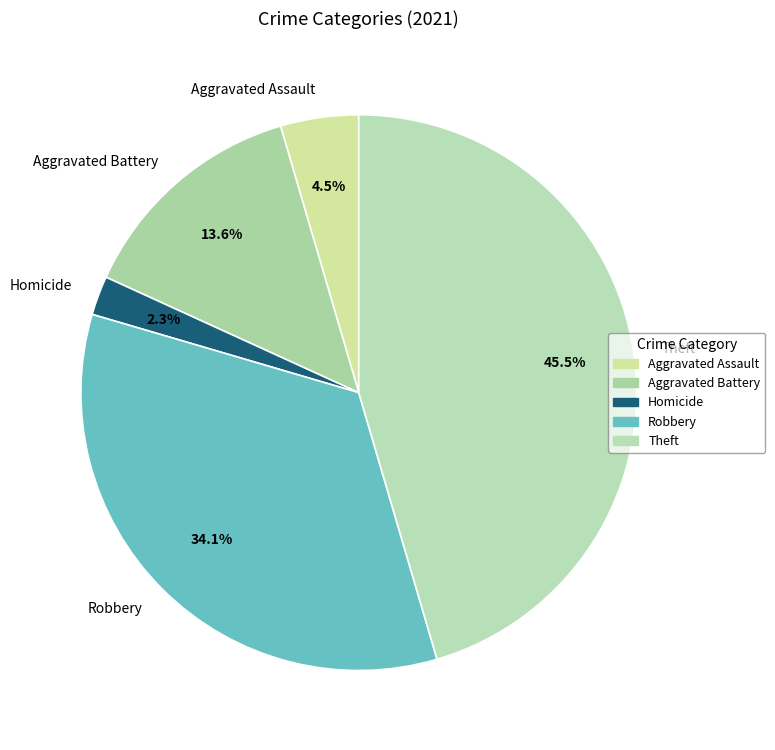

Which slice is the smallest?

Homicide